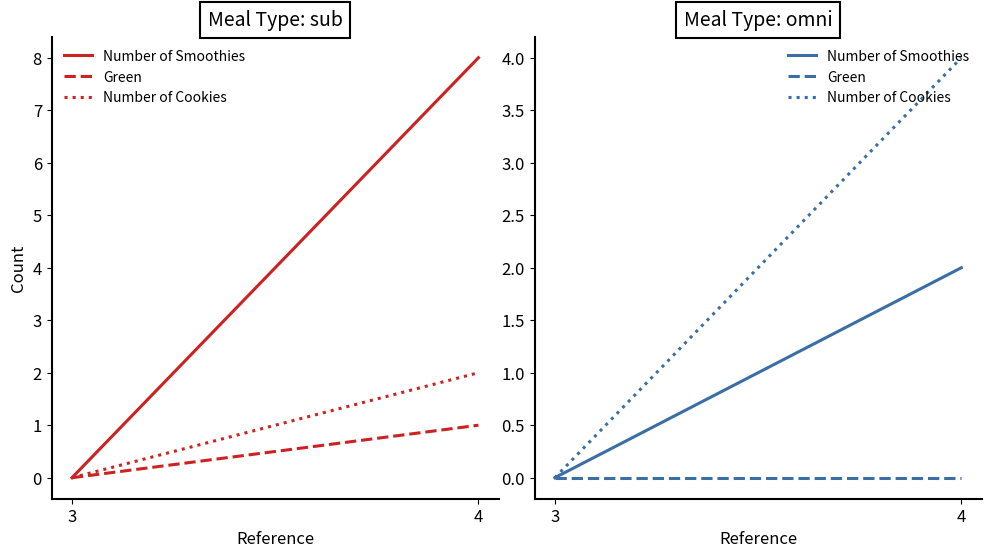

How many data points does each series have?

2